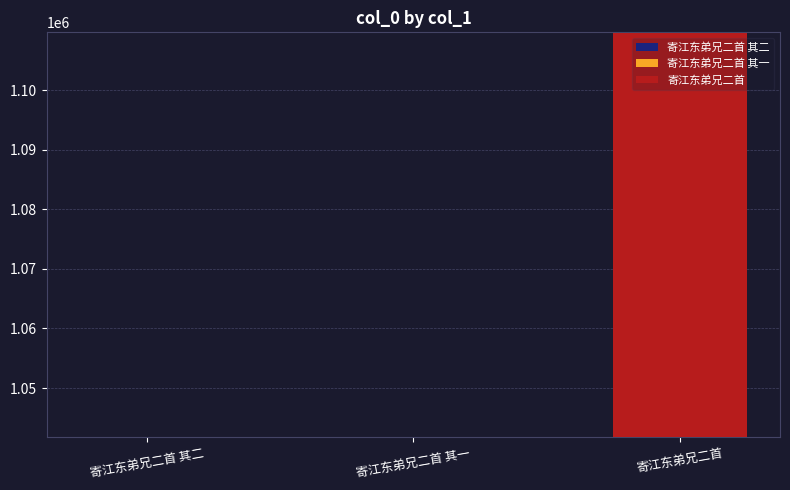

True or false: the data shows 1041798 at 寄江东弟兄二首 其二.

True